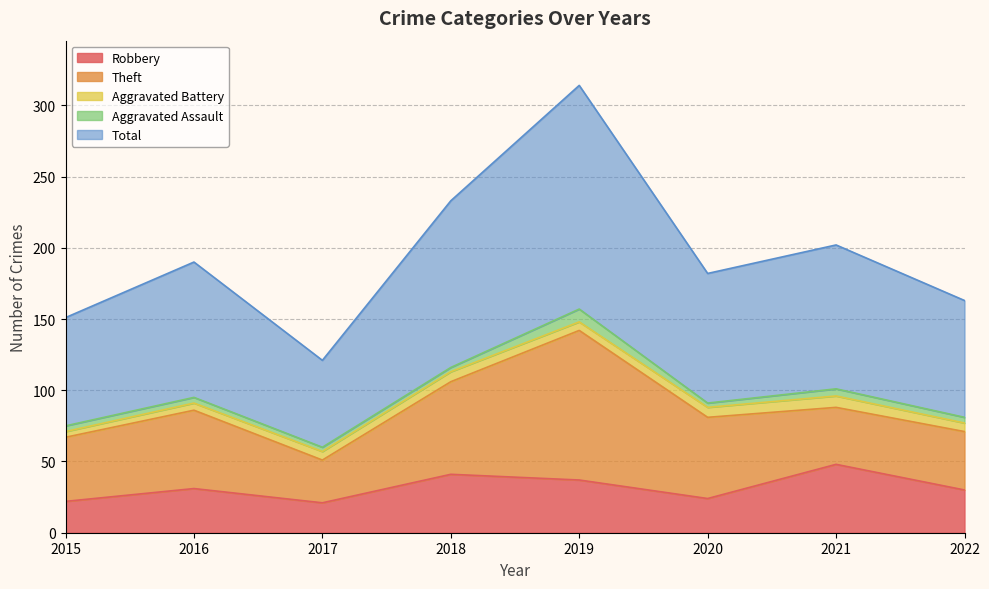

Reading left to right, list all the values displayed in this chart.

Robbery: 22	31	21	41	37	24	48	30
Theft: 45	55	30	65	105	57	40	41
Aggravated Battery: 4	5	6	7	6	7	8	6
Aggravated Assault: 4	4	3	3	9	3	5	4
Total: 76	95	61	117	157	91	101	82